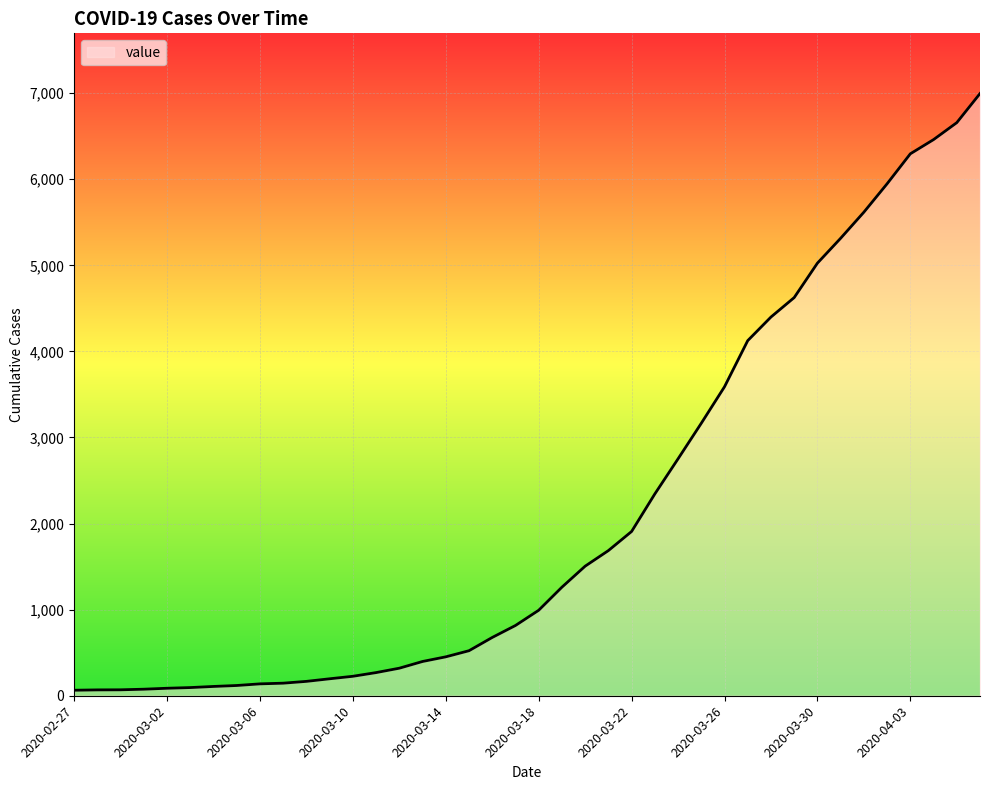

List the labels in order of value, smallest first.

2020-02-27, 2020-02-28, 2020-02-29, 2020-03-01, 2020-03-02, 2020-03-03, 2020-03-04, 2020-03-05, 2020-03-06, 2020-03-07, 2020-03-08, 2020-03-09, 2020-03-10, 2020-03-11, 2020-03-12, 2020-03-13, 2020-03-14, 2020-03-15, 2020-03-16, 2020-03-17, 2020-03-18, 2020-03-19, 2020-03-20, 2020-03-21, 2020-03-22, 2020-03-23, 2020-03-24, 2020-03-25, 2020-03-26, 2020-03-27, 2020-03-28, 2020-03-29, 2020-03-30, 2020-03-31, 2020-04-01, 2020-04-02, 2020-04-03, 2020-04-04, 2020-04-05, 2020-04-06